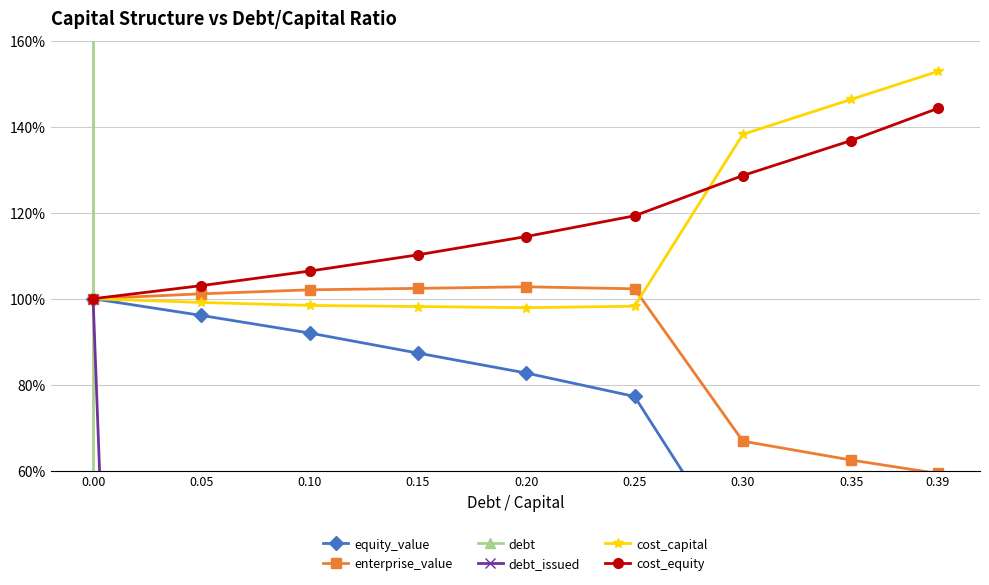

True or false: equity_value and enterprise_value intersect in this chart.

False